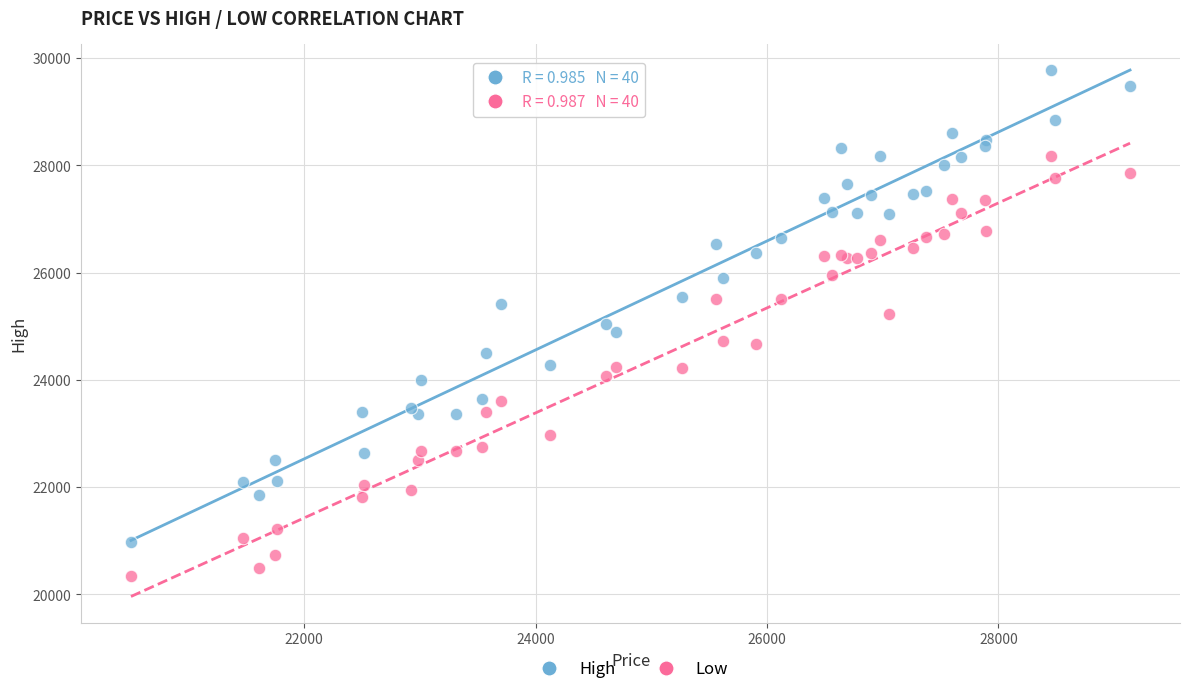

Which series has the widest spread of Y values?

High